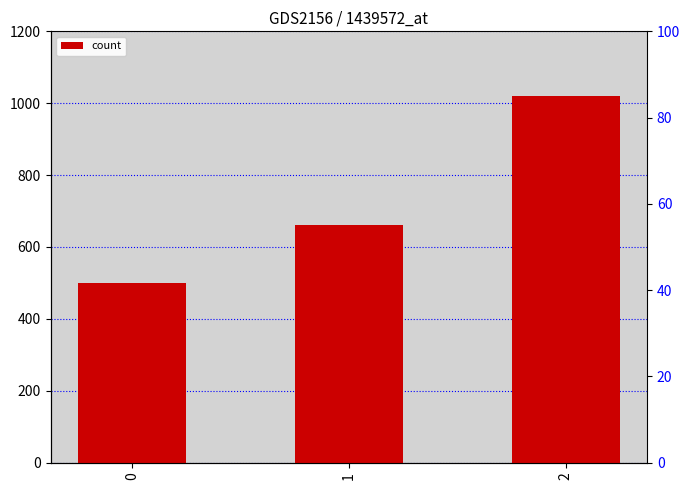

What is the smallest value displayed?

500